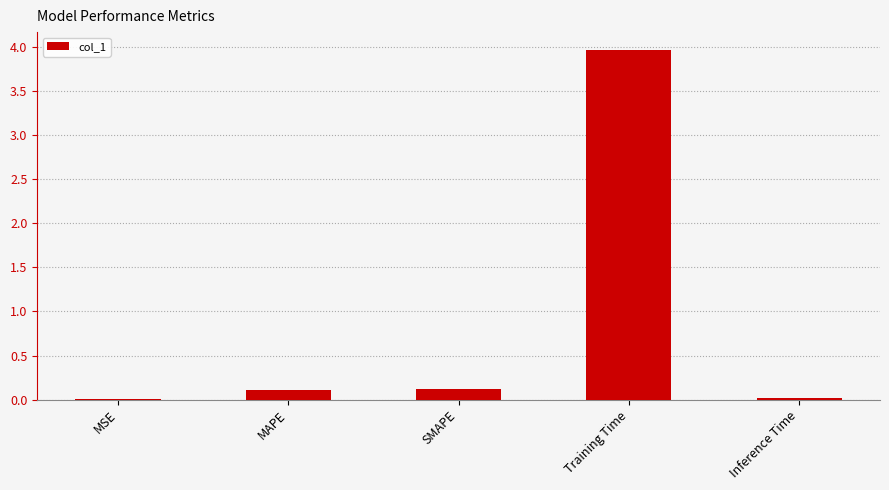

What is the sum of all values?

4.2